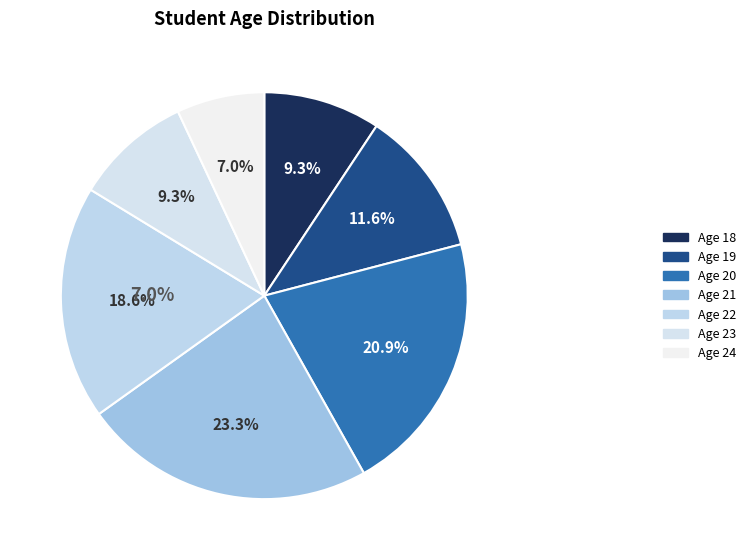

How many slices are in this pie chart?

7